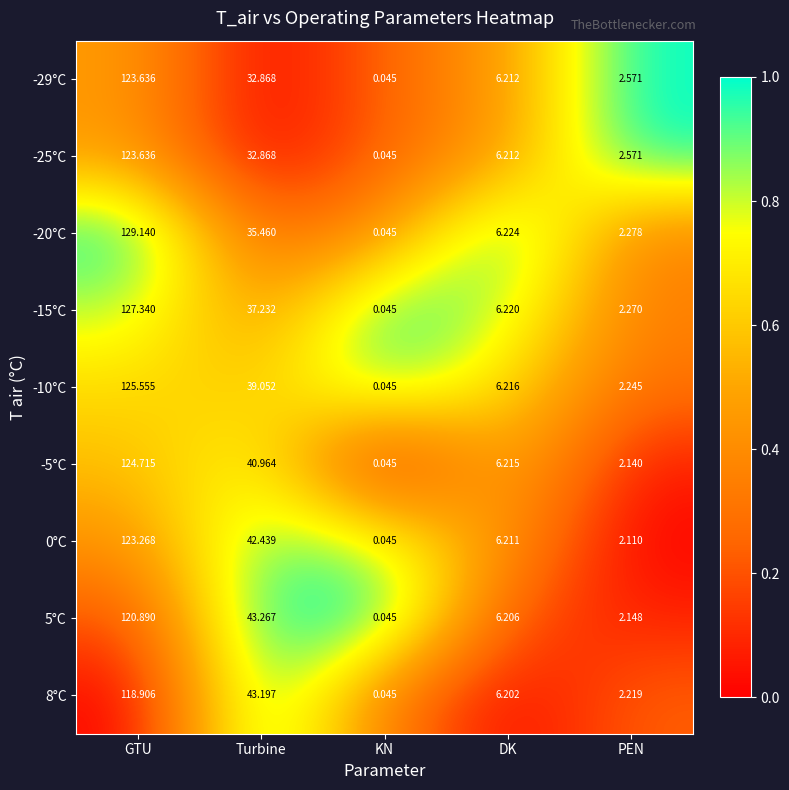

At which label does -20°C first exceed 6?

GTU